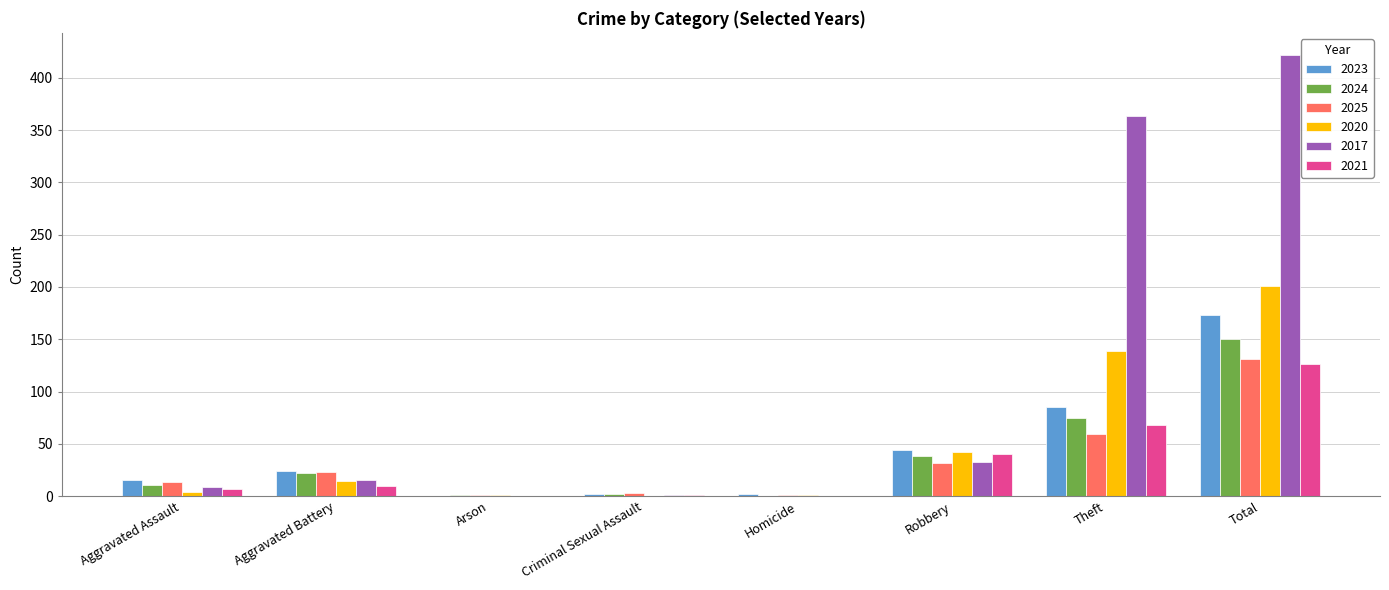

The value of 2025 at Theft is 59. True or false?

True